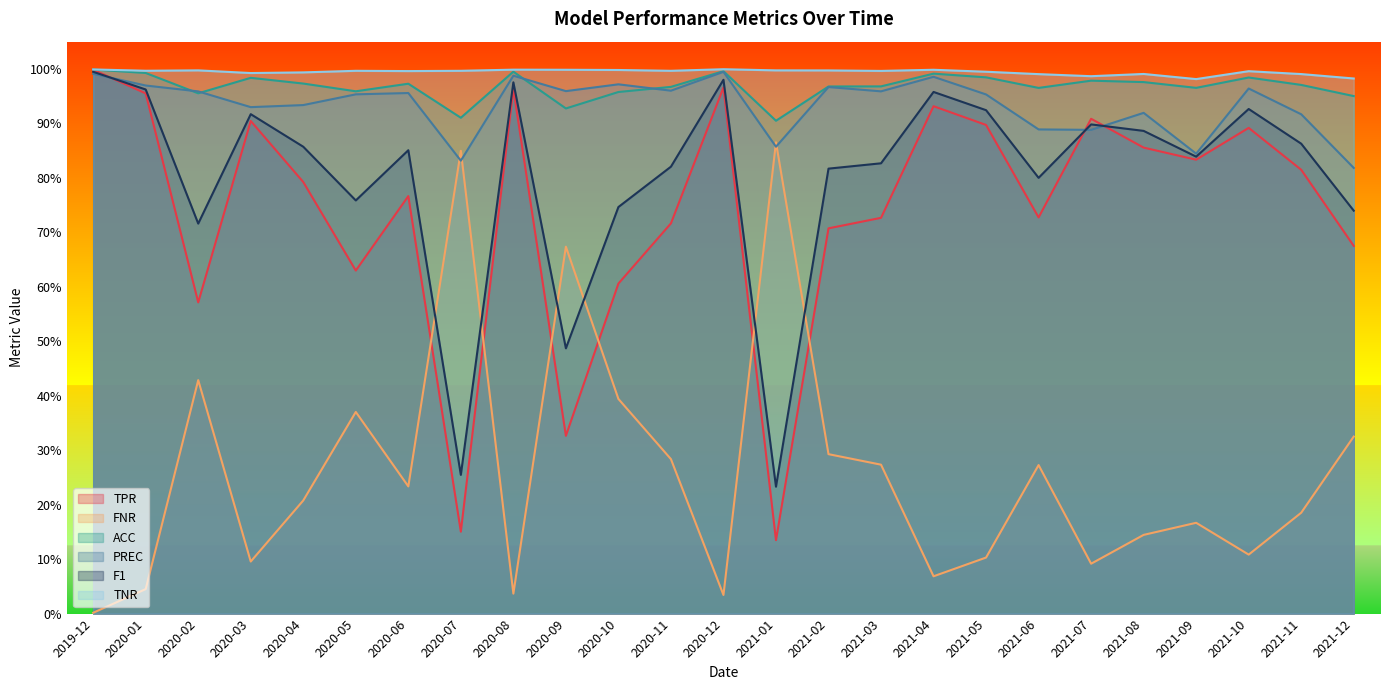

Reading left to right, transcribe all the data shown in this chart.

TPR: 2019-12=1.0	2020-01=1.0	2020-02=0.6	2020-03=0.9	2020-04=0.8	2020-05=0.6	2020-06=0.8	2020-07=0.2	2020-08=1.0	2020-09=0.3	2020-10=0.6	2020-11=0.7	2020-12=1.0	2021-01=0.1	2021-02=0.7	2021-03=0.7	2021-04=0.9	2021-05=0.9	2021-06=0.7	2021-07=0.9	2021-08=0.9	2021-09=0.8	2021-10=0.9	2021-11=0.8	2021-12=0.7
FNR: 2019-12=0.0	2020-01=0.0	2020-02=0.4	2020-03=0.1	2020-04=0.2	2020-05=0.4	2020-06=0.2	2020-07=0.8	2020-08=0.0	2020-09=0.7	2020-10=0.4	2020-11=0.3	2020-12=0.0	2021-01=0.9	2021-02=0.3	2021-03=0.3	2021-04=0.1	2021-05=0.1	2021-06=0.3	2021-07=0.1	2021-08=0.1	2021-09=0.2	2021-10=0.1	2021-11=0.2	2021-12=0.3
ACC: 2019-12=1.0	2020-01=1.0	2020-02=1.0	2020-03=1.0	2020-04=1.0	2020-05=1.0	2020-06=1.0	2020-07=0.9	2020-08=1.0	2020-09=0.9	2020-10=1.0	2020-11=1.0	2020-12=1.0	2021-01=0.9	2021-02=1.0	2021-03=1.0	2021-04=1.0	2021-05=1.0	2021-06=1.0	2021-07=1.0	2021-08=1.0	2021-09=1.0	2021-10=1.0	2021-11=1.0	2021-12=1.0
PREC: 2019-12=1.0	2020-01=1.0	2020-02=1.0	2020-03=0.9	2020-04=0.9	2020-05=1.0	2020-06=1.0	2020-07=0.8	2020-08=1.0	2020-09=1.0	2020-10=1.0	2020-11=1.0	2020-12=1.0	2021-01=0.9	2021-02=1.0	2021-03=1.0	2021-04=1.0	2021-05=1.0	2021-06=0.9	2021-07=0.9	2021-08=0.9	2021-09=0.8	2021-10=1.0	2021-11=0.9	2021-12=0.8
F1: 2019-12=1.0	2020-01=1.0	2020-02=0.7	2020-03=0.9	2020-04=0.9	2020-05=0.8	2020-06=0.9	2020-07=0.3	2020-08=1.0	2020-09=0.5	2020-10=0.7	2020-11=0.8	2020-12=1.0	2021-01=0.2	2021-02=0.8	2021-03=0.8	2021-04=1.0	2021-05=0.9	2021-06=0.8	2021-07=0.9	2021-08=0.9	2021-09=0.8	2021-10=0.9	2021-11=0.9	2021-12=0.7
TNR: 2019-12=1.0	2020-01=1.0	2020-02=1.0	2020-03=1.0	2020-04=1.0	2020-05=1.0	2020-06=1.0	2020-07=1.0	2020-08=1.0	2020-09=1.0	2020-10=1.0	2020-11=1.0	2020-12=1.0	2021-01=1.0	2021-02=1.0	2021-03=1.0	2021-04=1.0	2021-05=1.0	2021-06=1.0	2021-07=1.0	2021-08=1.0	2021-09=1.0	2021-10=1.0	2021-11=1.0	2021-12=1.0